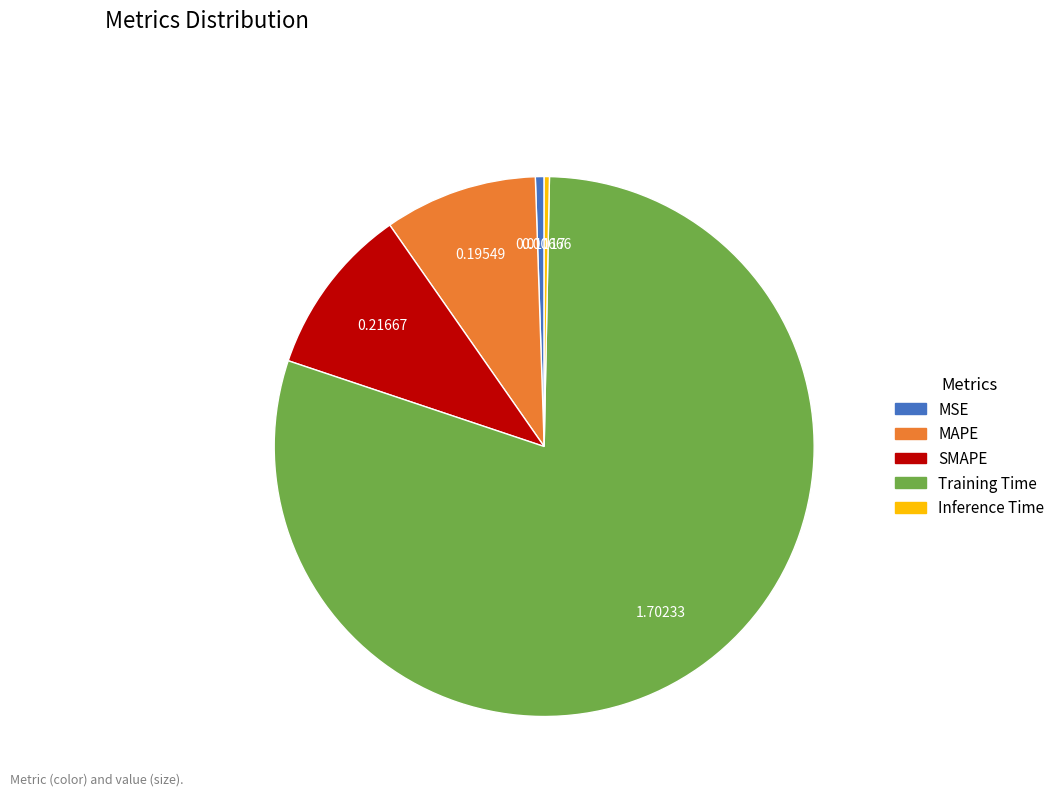

What is the largest slice in the pie chart?

Training Time